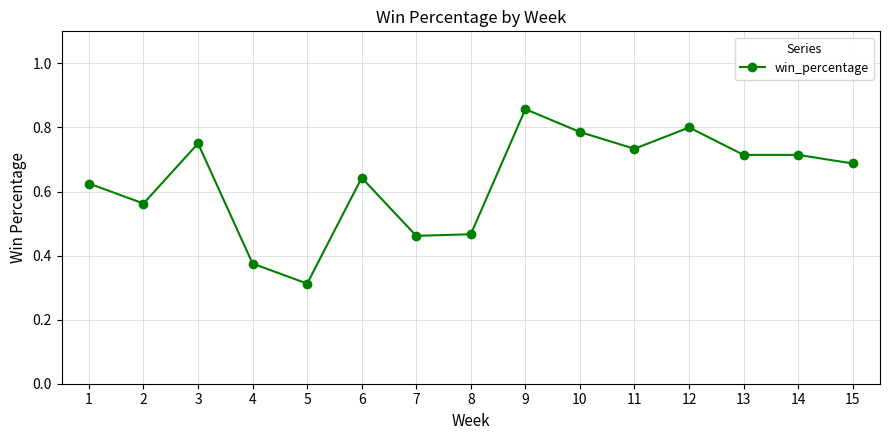

At which category does the data reach its first local valley?

2